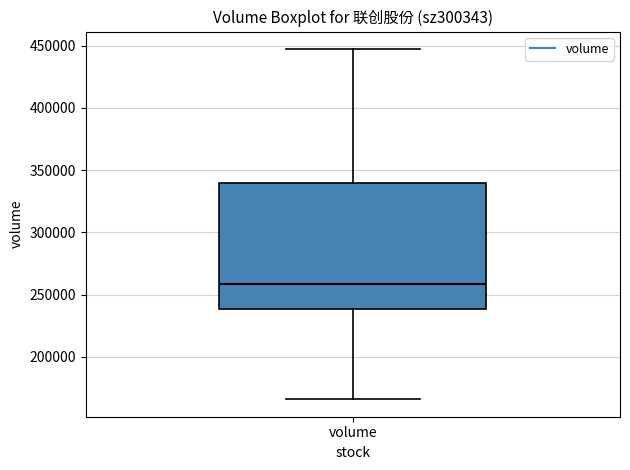

Read this box plot against the y-axis: the position of the median line, the range covered by the box, and the ends of both whiskers. The values are not printed on the chart, so give them approximately, as read against the axis.

median 260000, box 240000 to 340000, whiskers 165000 to 445000